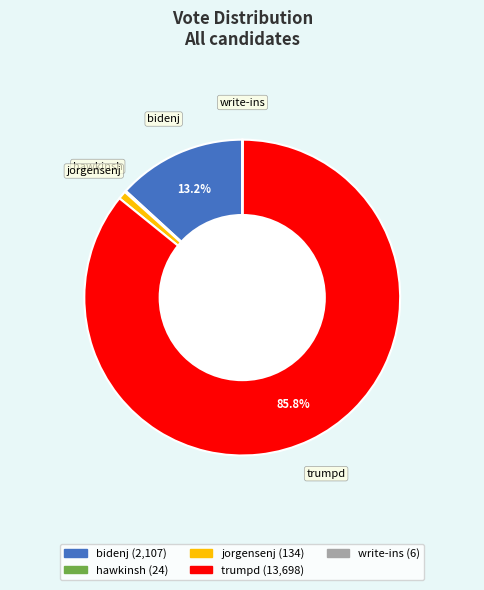

Is there any slice that represents more than half of the pie?

Yes